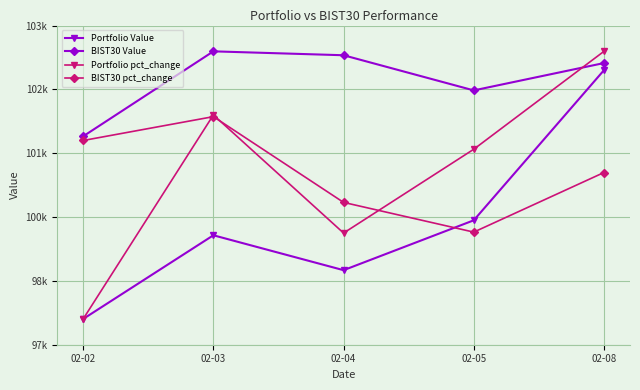

Reading left to right, extract all data points from this chart.

Portfolio Value: 97613.4	99235.6	98558.8	99526.0	102436.6
BIST30 Value: 101154.9	102802.1	102726.4	102044.8	102574.9
Portfolio pct_change: 97613.4	101568.7	99278.7	100903.8	102802.1
BIST30 pct_change: 101073.4	101535.9	99873.1	99296.8	100452.6